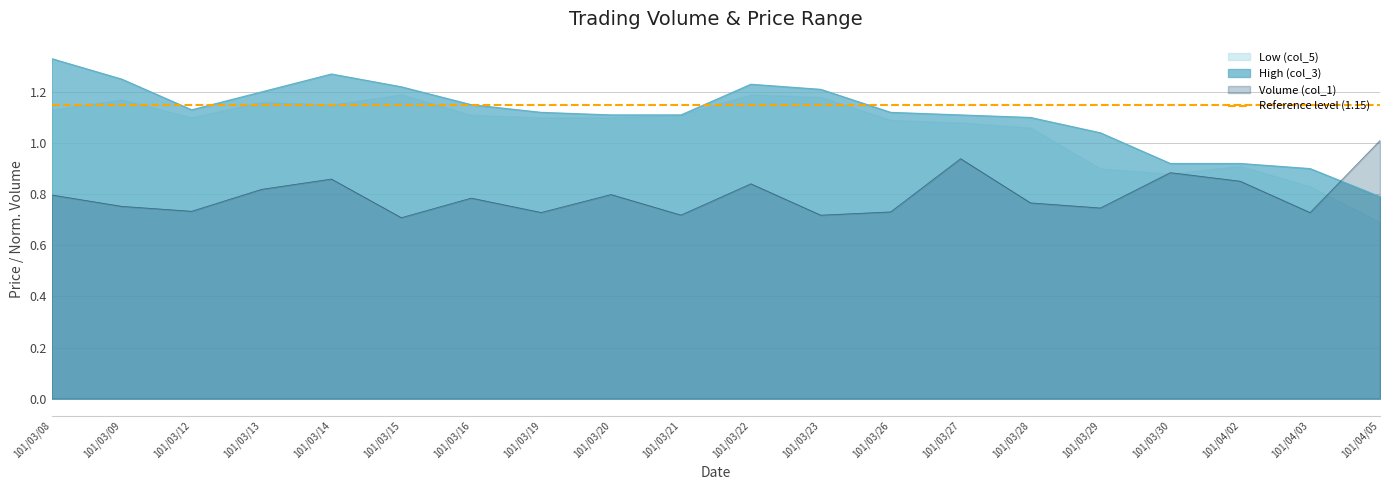

True or false: Volume (col_1) and High (col_3) intersect in this chart.

True